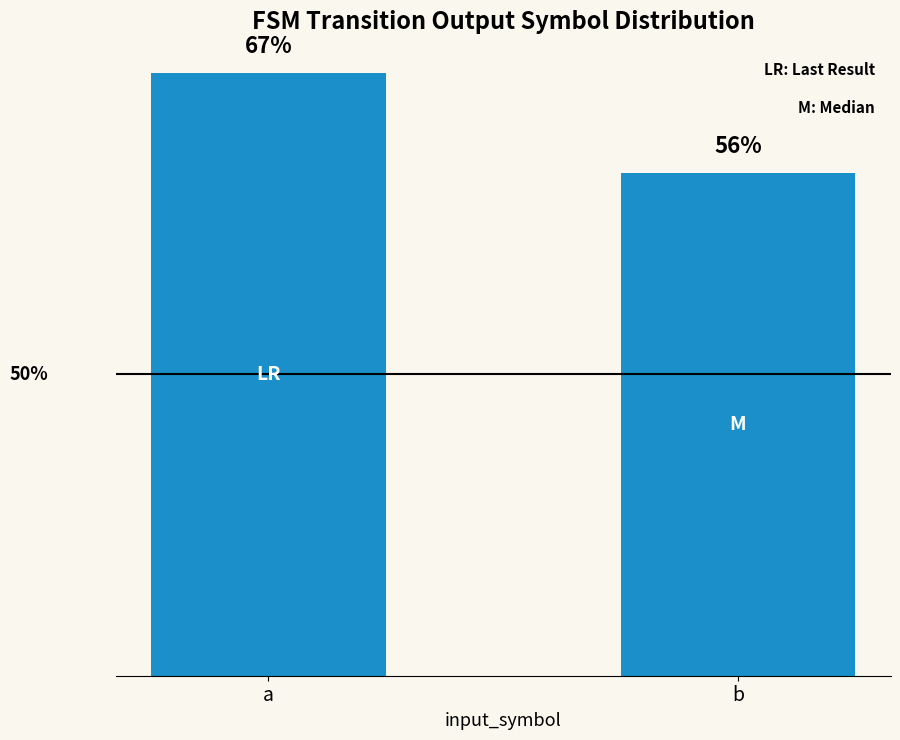

Are the bars horizontal?

No